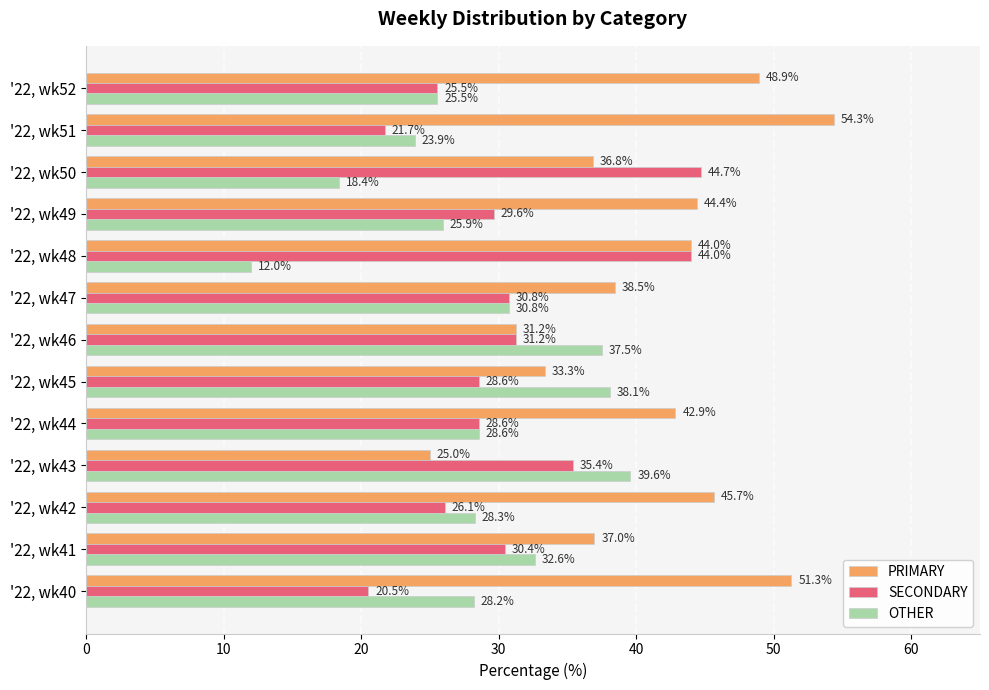

What is the sum of the PRIMARY values at '22, wk46 and '22, wk47?

69.7